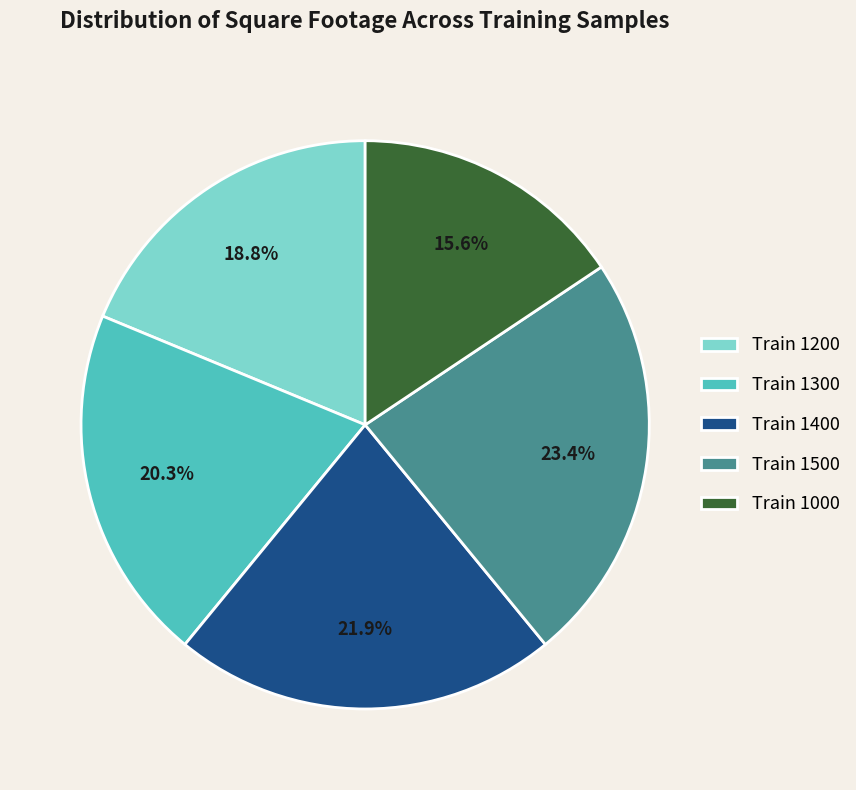

What percentage is NOT represented by Train 1300?

79.7%